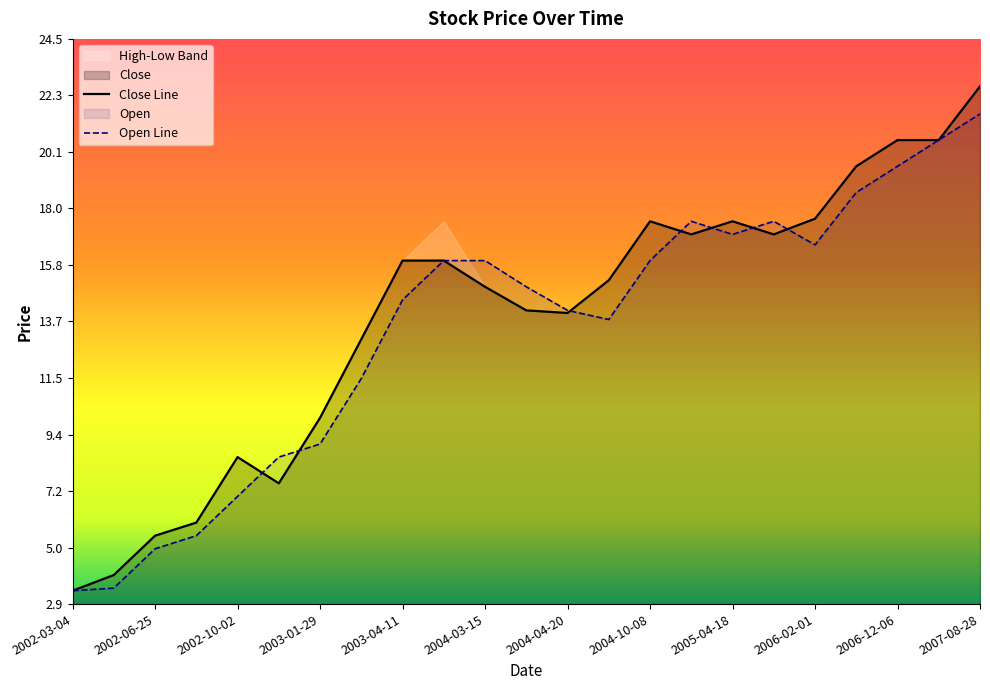

Is it true that High equals 9.1 at 2005-09-08?

False